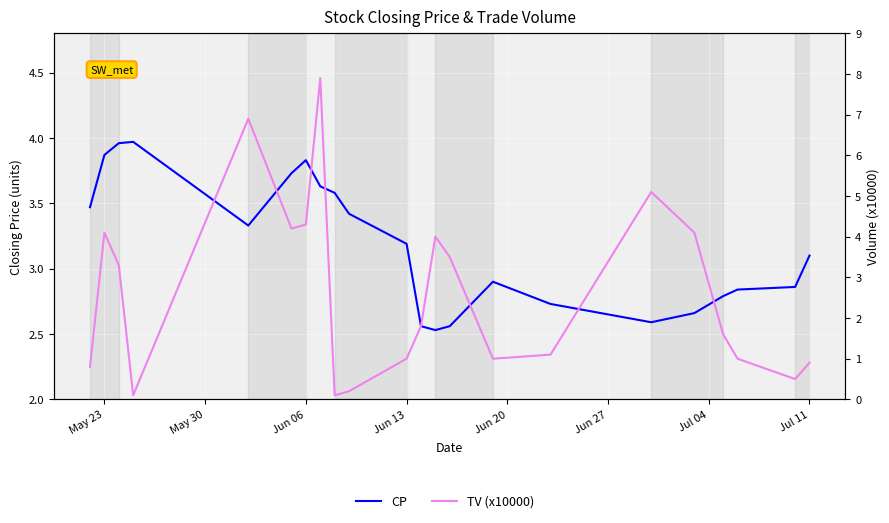

Is this an area chart (filled region under the line)?

No